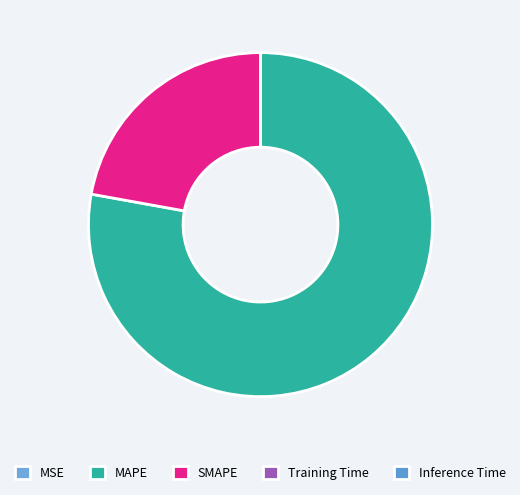

How many segments does this pie chart have?

5